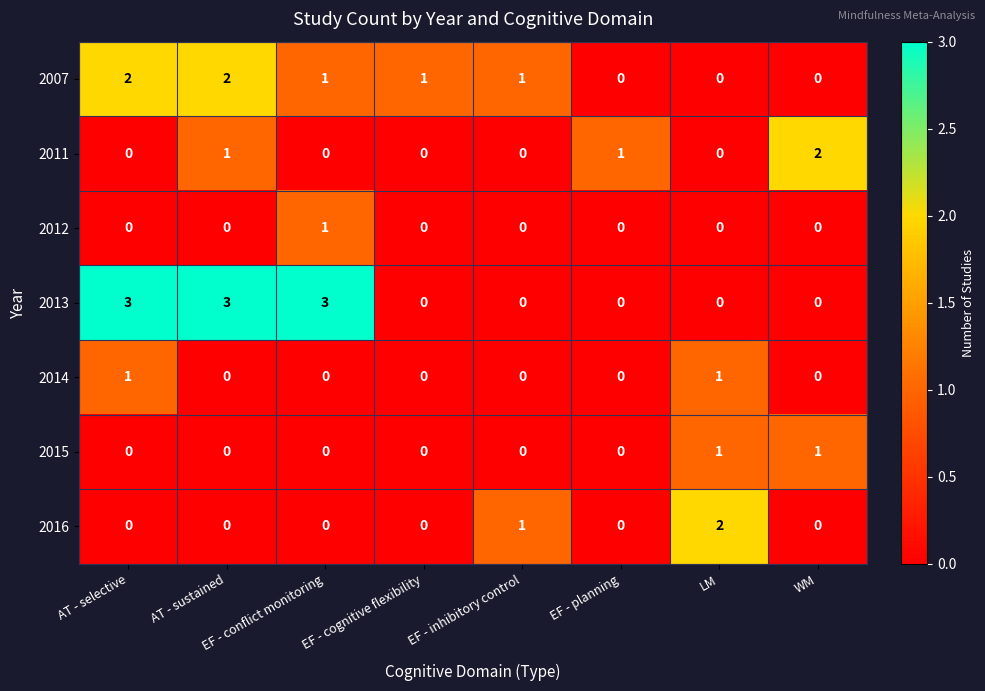

What is the difference between the highest and lowest values at EF - inhibitory control?

1